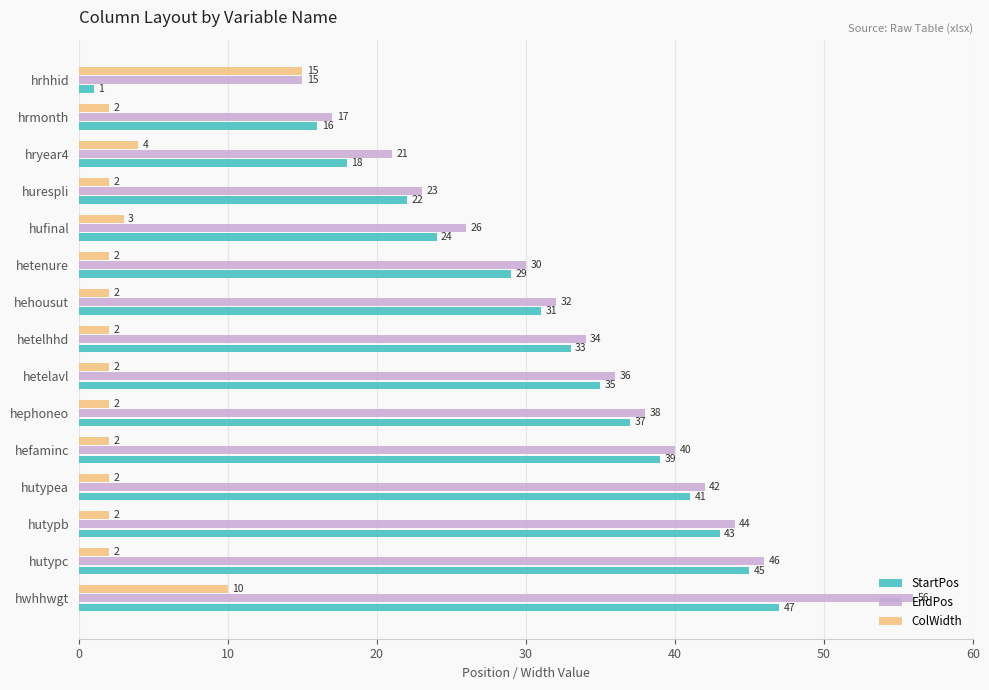

What is the average value of the ColWidth series?

4